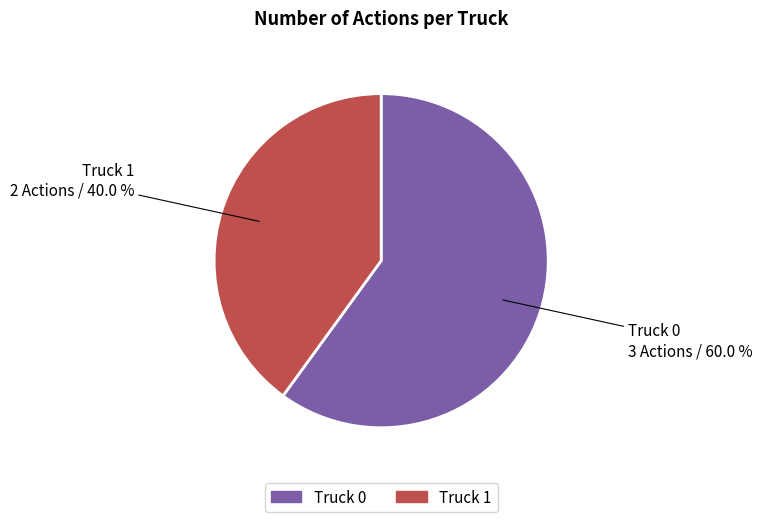

Is the sum of Truck 0 and Truck 1 greater than half?

Yes